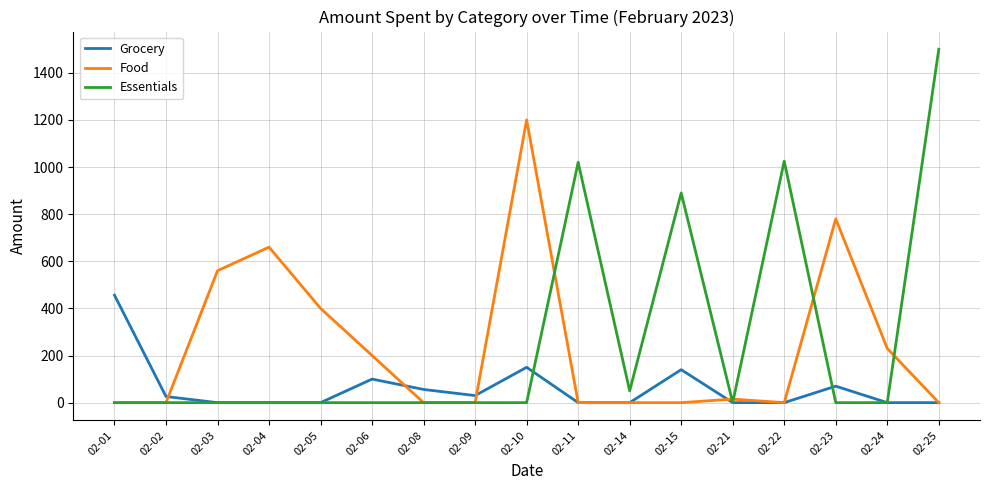

Rank the series by their maximum value, from highest to lowest.

Essentials, Food, Grocery